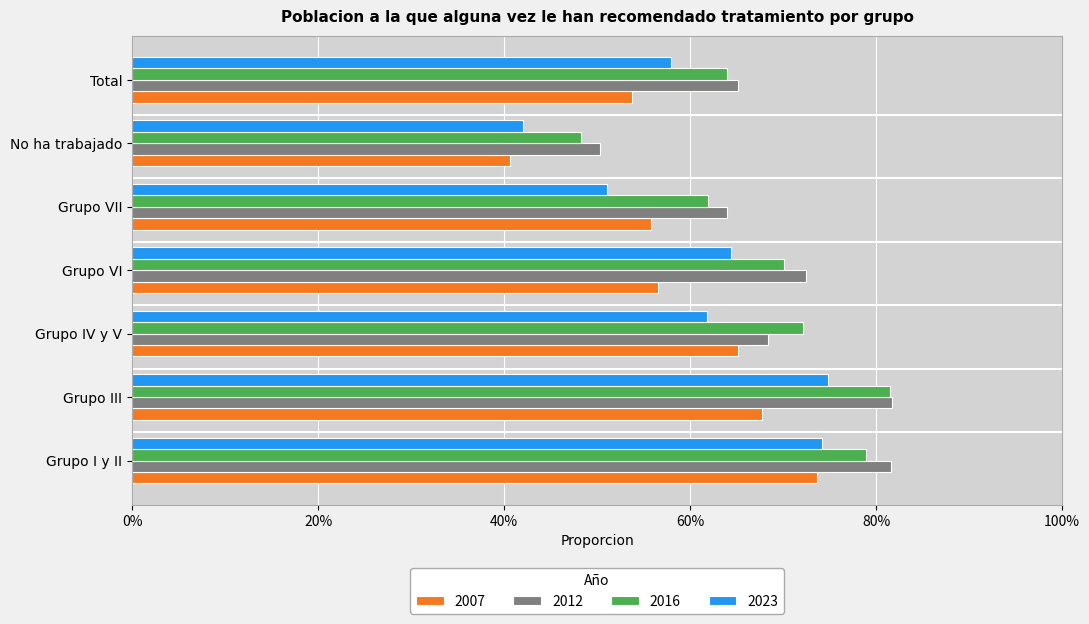

Is the value of 2007 at Grupo VI greater than the value of 2023 at Total?

No